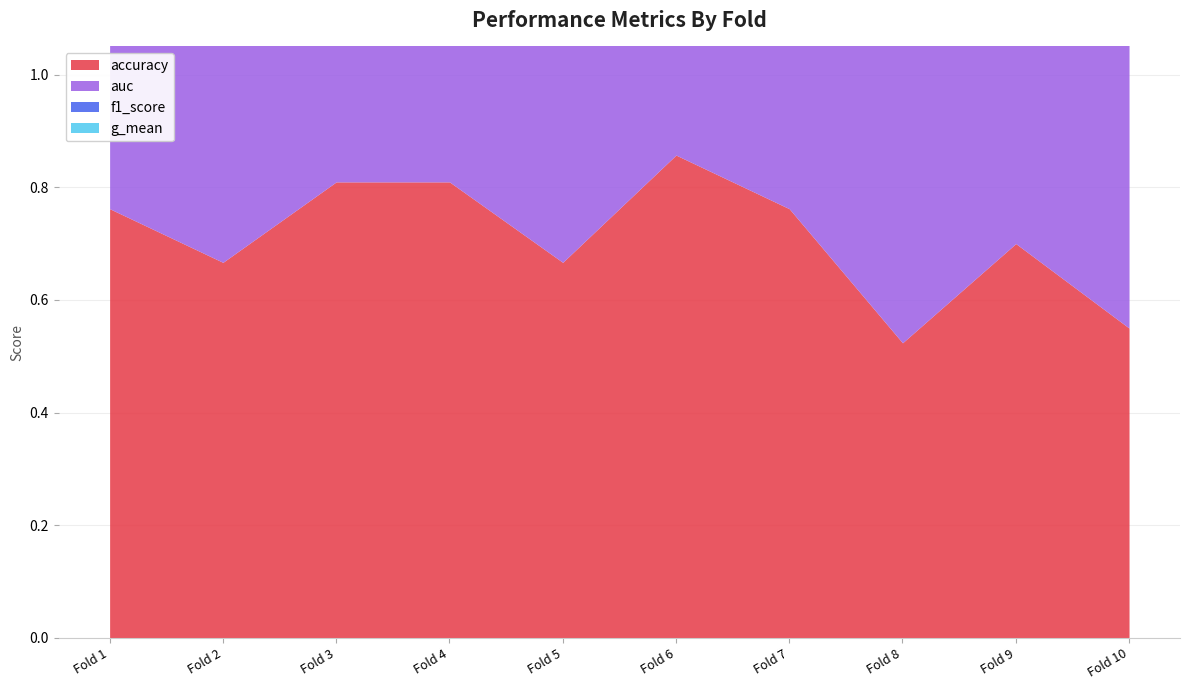

Rank the series by their average value, from lowest to highest.

accuracy, auc, g_mean, f1_score